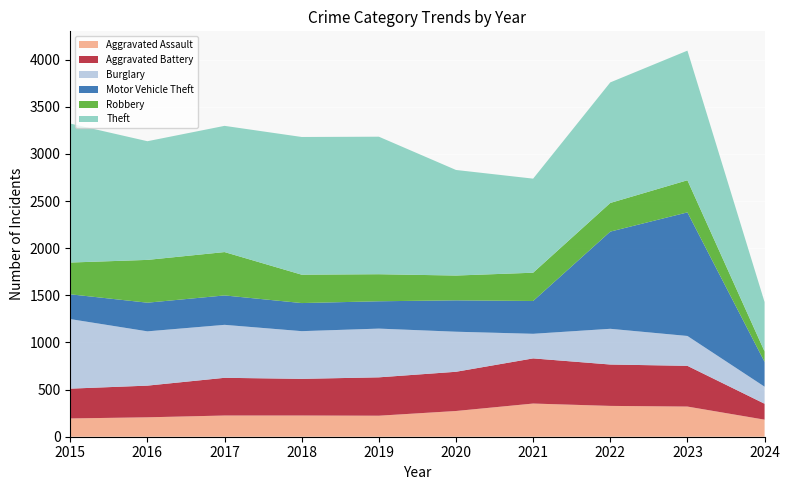

Reading left to right, extract all data points from this chart.

Aggravated Assault: 2015=194	2016=206	2017=225	2018=225	2019=223	2020=273	2021=352	2022=327	2023=320	2024=181
Aggravated Battery: 2015=316	2016=336	2017=400	2018=389	2019=407	2020=416	2021=479	2022=439	2023=432	2024=169
Burglary: 2015=738	2016=576	2017=562	2018=506	2019=517	2020=425	2021=261	2022=379	2023=317	2024=181
Motor Vehicle Theft: 2015=263	2016=304	2017=312	2018=298	2019=290	2020=333	2021=348	2022=1031	2023=1311	2024=263
Robbery: 2015=337	2016=454	2017=460	2018=301	2019=287	2020=263	2021=300	2022=304	2023=341	2024=111
Theft: 2015=1474	2016=1259	2017=1339	2018=1461	2019=1459	2020=1120	2021=998	2022=1279	2023=1375	2024=524